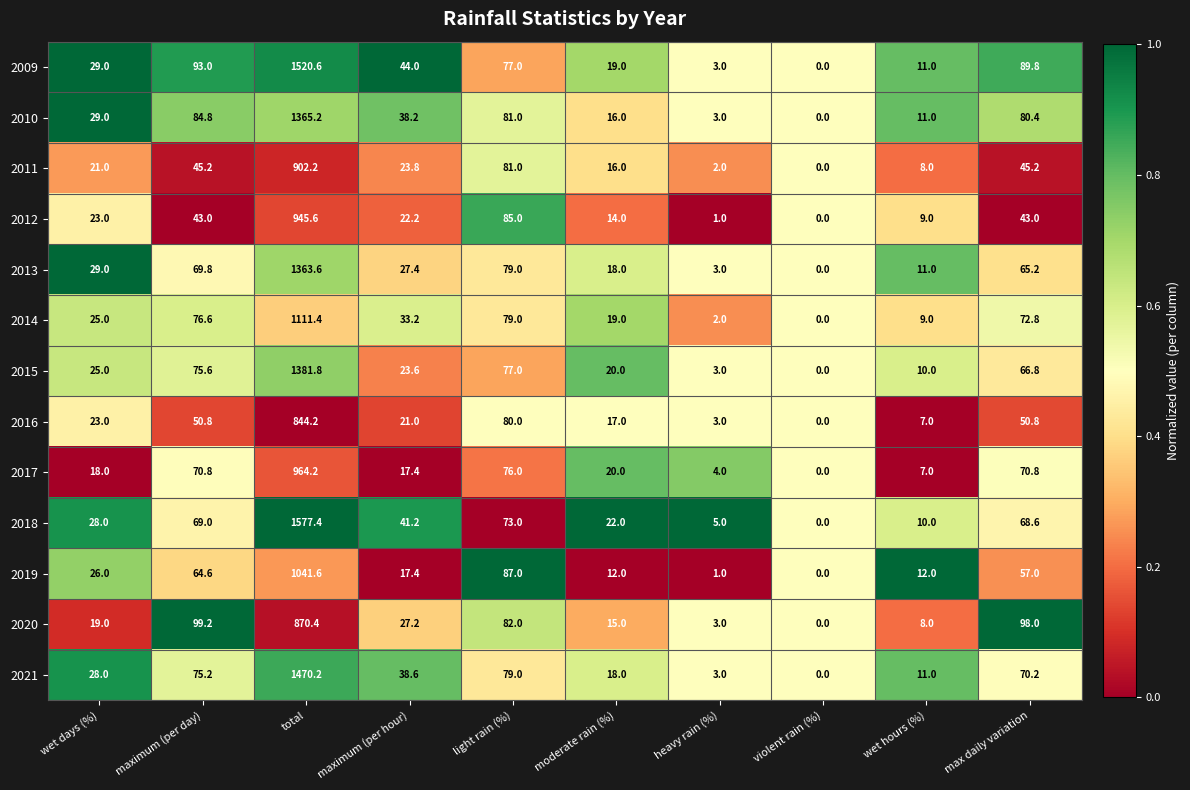

Which series has the widest spread of values?

2018